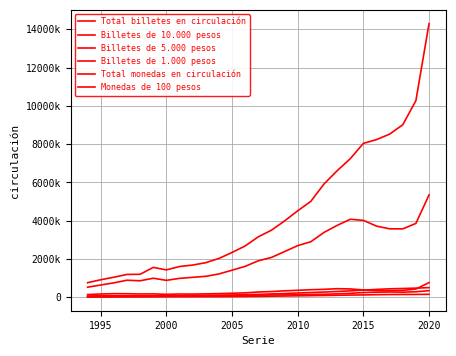

How many interior local valleys does the Total billetes en circulación series have?

1